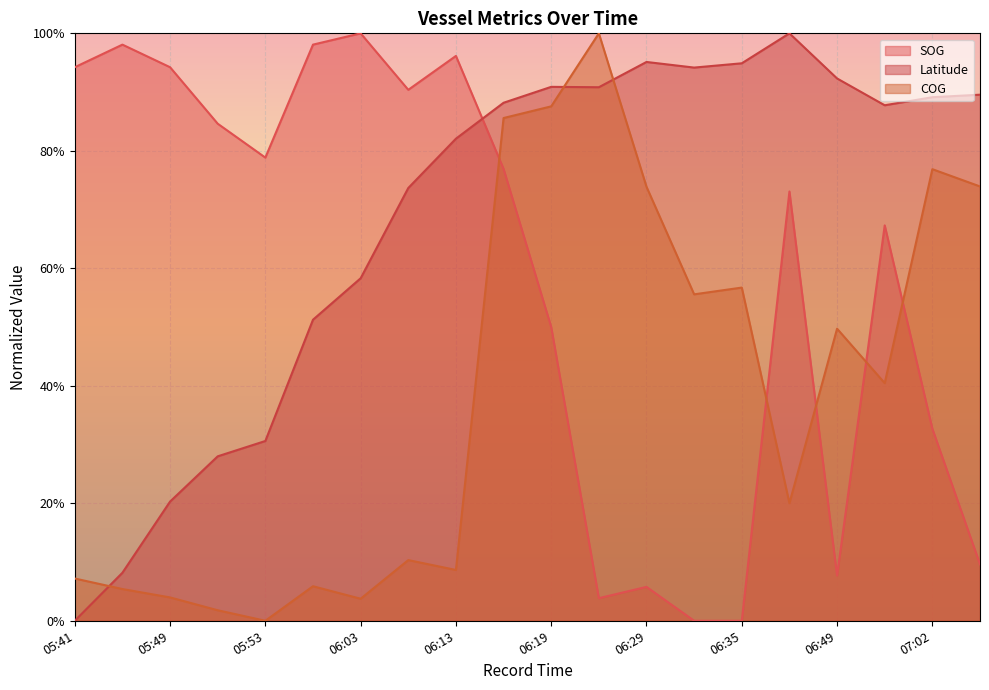

What is the difference between the highest and lowest values at 06:03?

1.0